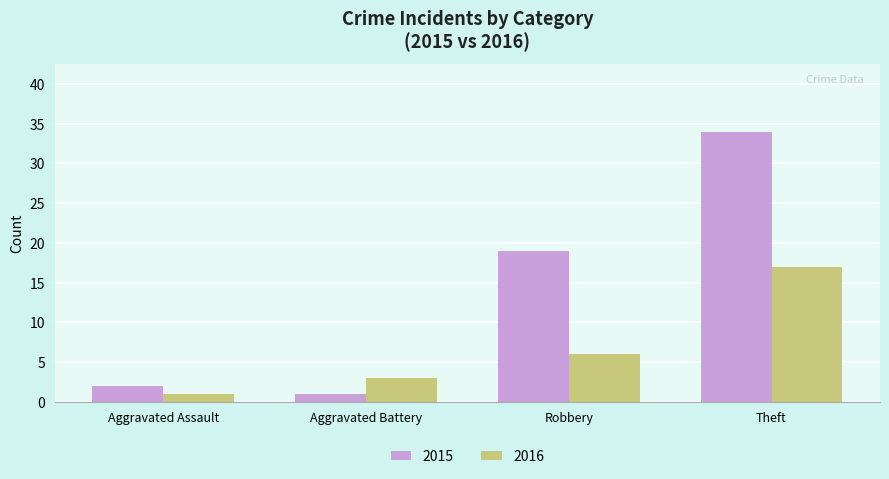

Reading left to right, transcribe all the data shown in this chart.

2015: 2	1	19	34
2016: 1	3	6	17